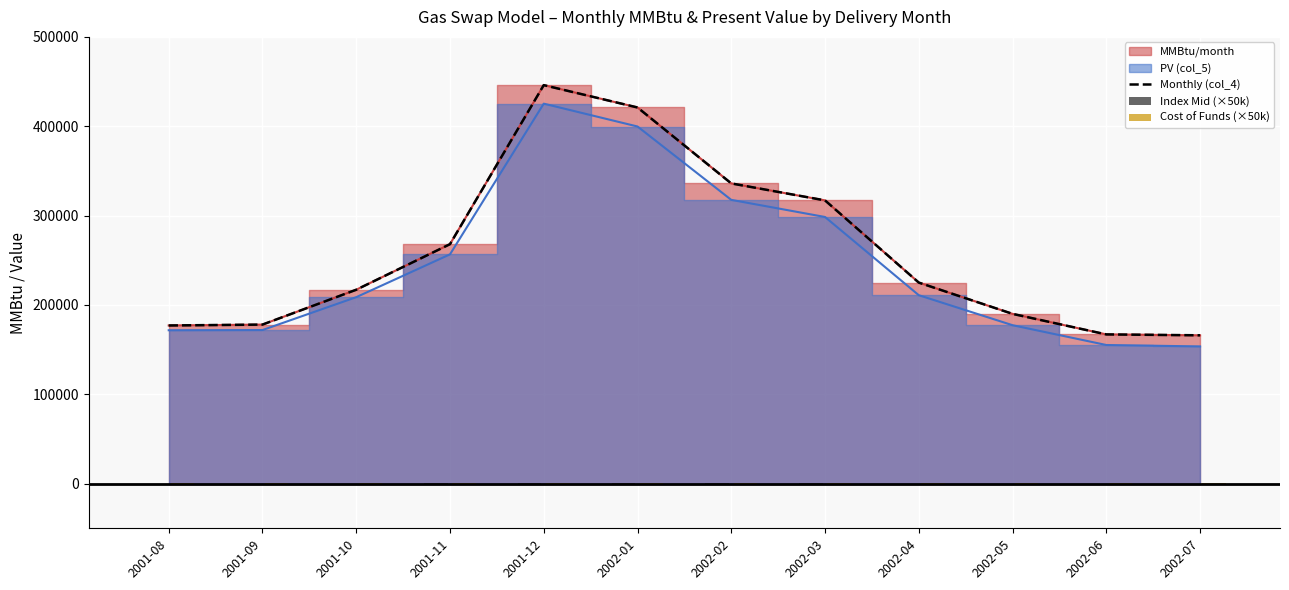

How many bars are there in total?

36